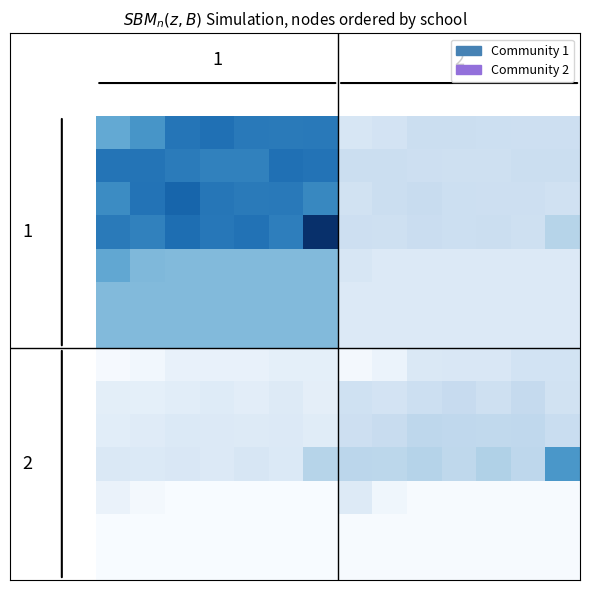

Count the number of categories in the chart.

14